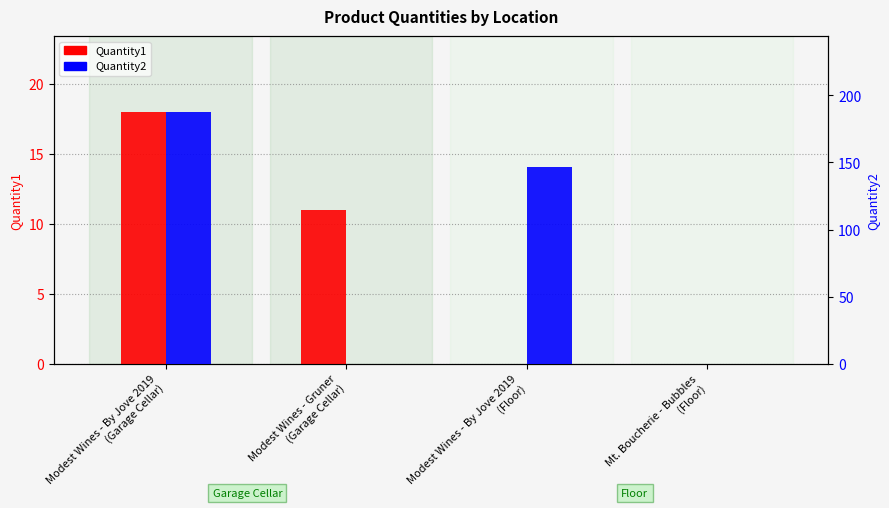

Between Modest Wines - By Jove 2019
(Garage Cellar) and Modest Wines - By Jove 2019
(Floor), which series saw the biggest shift?

Quantity2